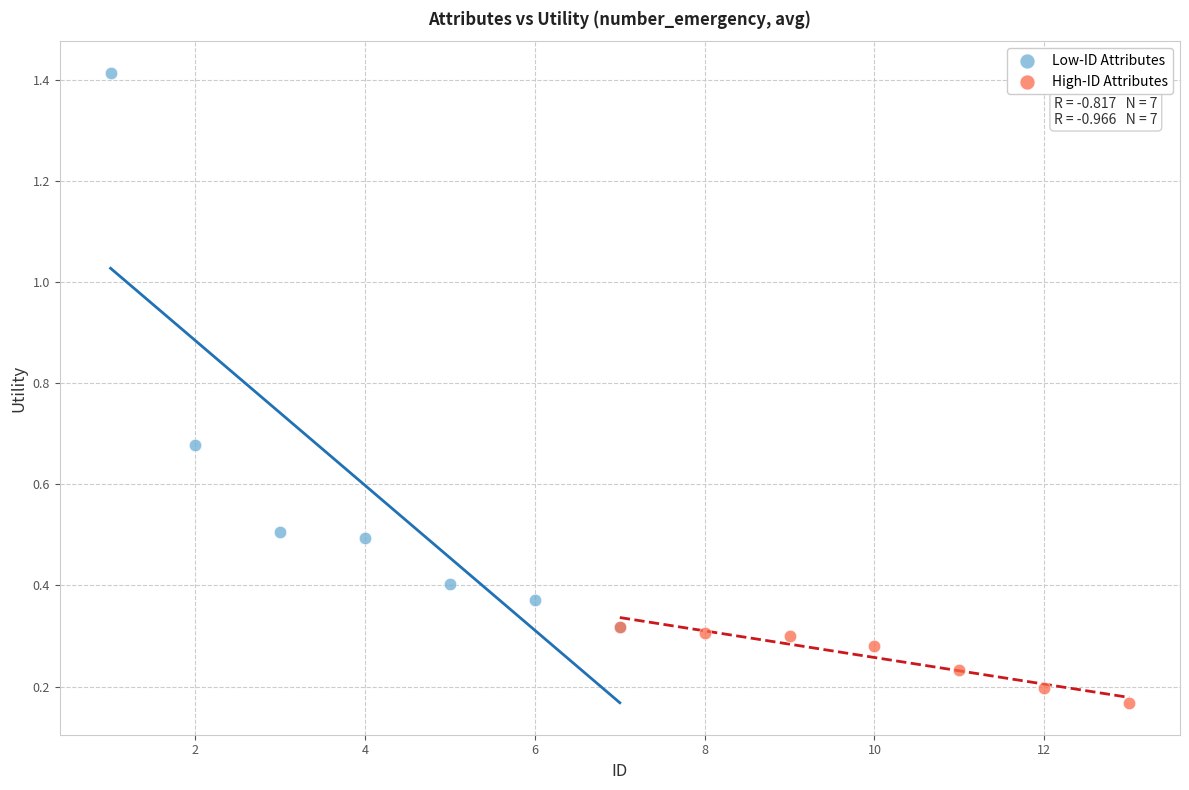

Which series contains the highest Y value?

Low-ID Attributes